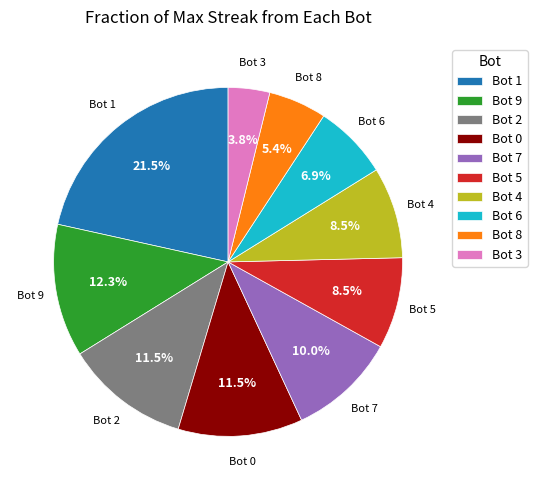

To the nearest percent, what is the difference between the largest and smallest slice percentages?

18%